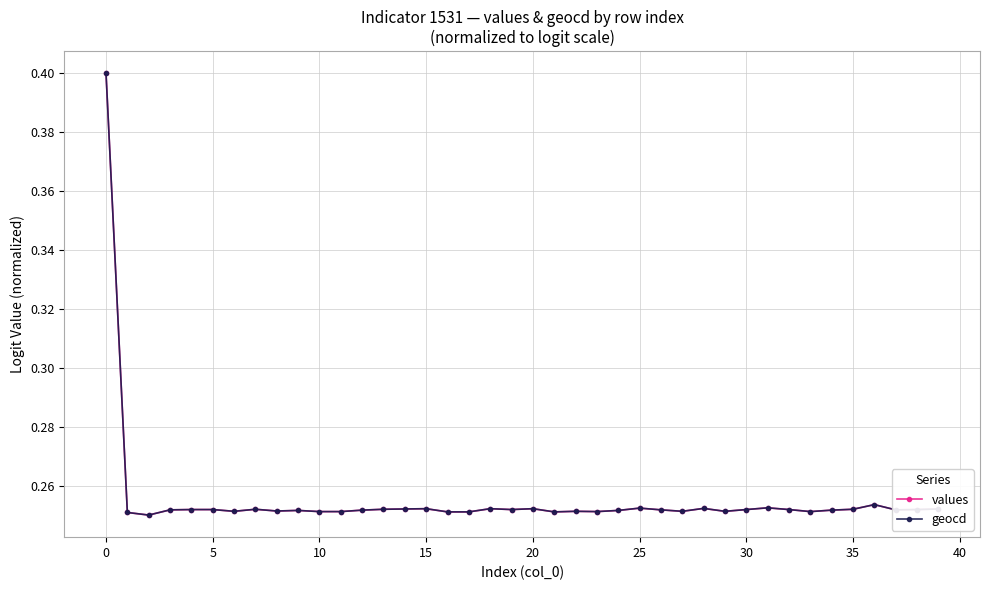

At how many categories does at least one series exceed 0?

40